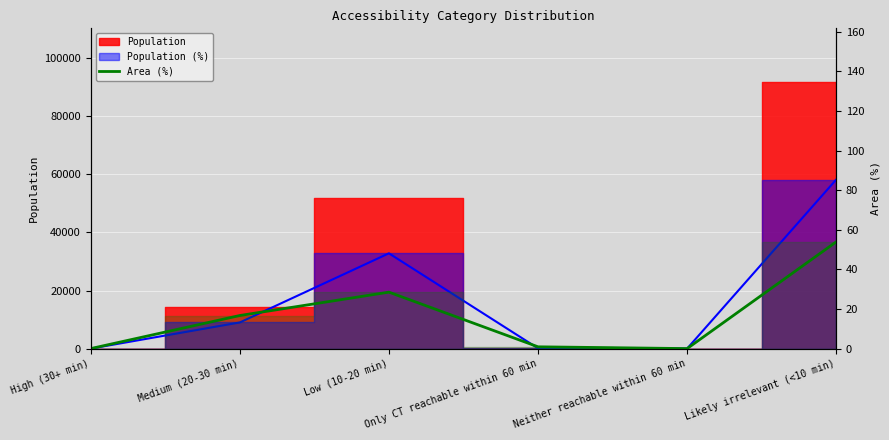

How many lines are shown in the chart?

1